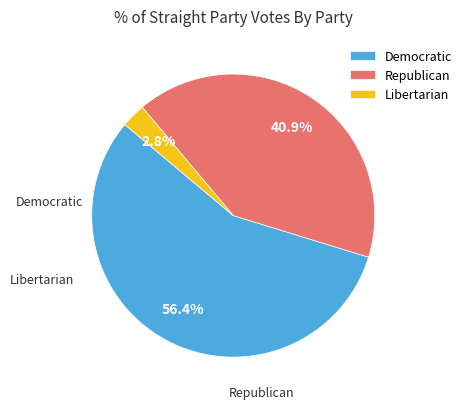

How many segments does this pie chart have?

3